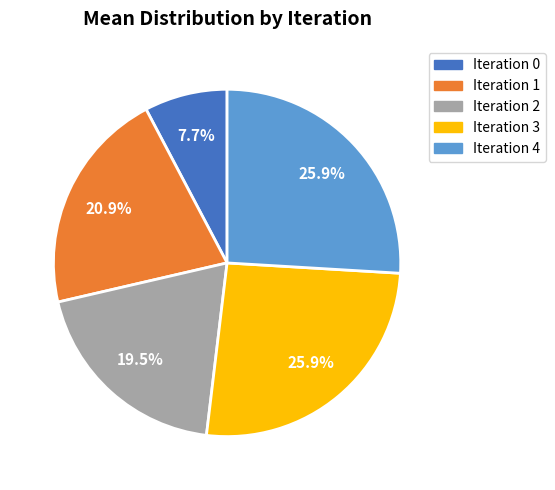

Which slice is the smallest?

Iteration 0